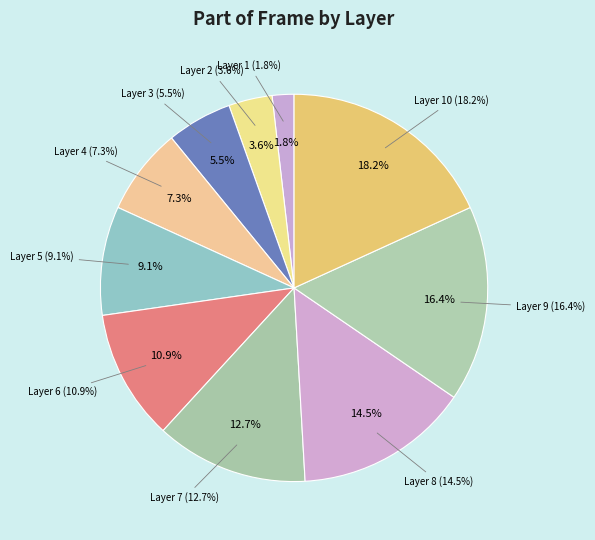

What is the change in value from Layer 4 to Layer 7?

+3